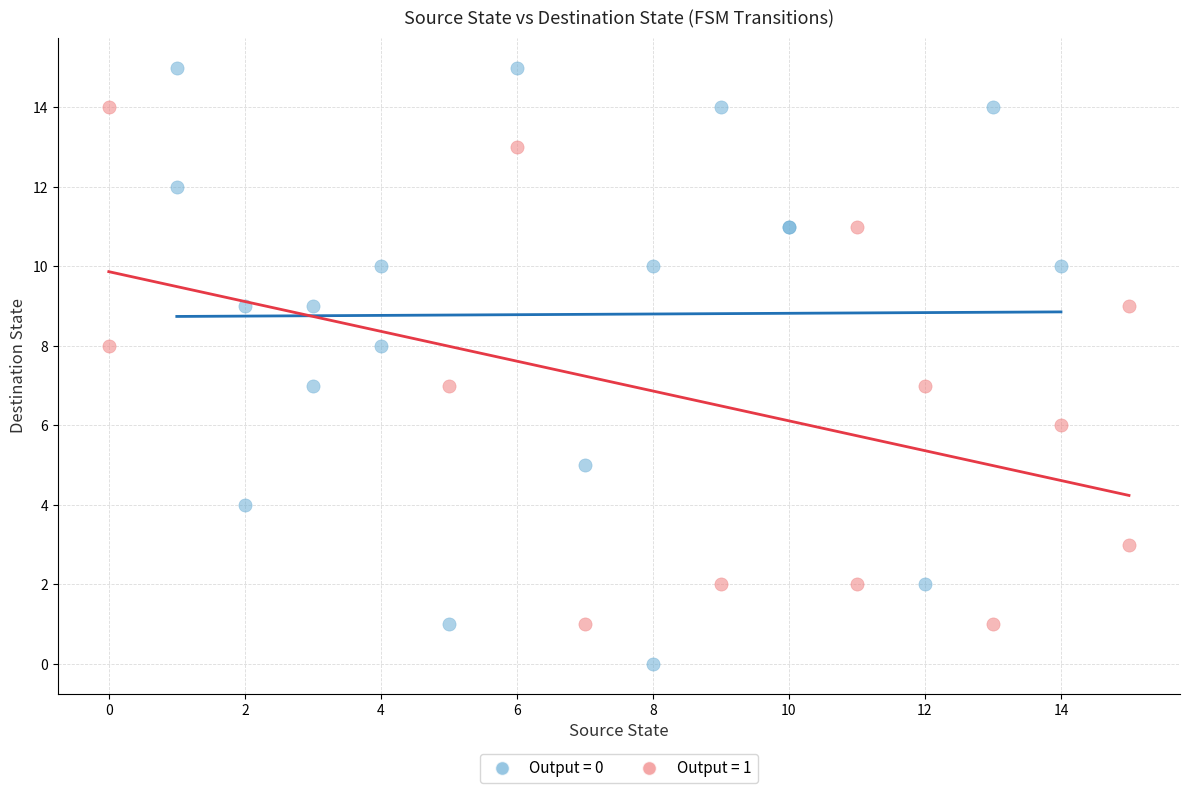

Which series reaches the minimum Y coordinate?

Output = 0